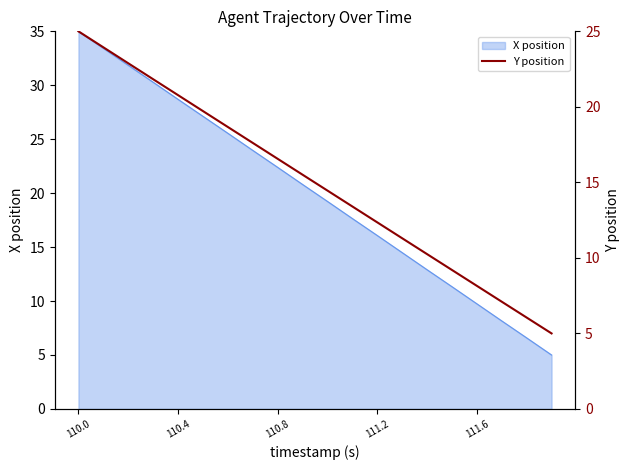

At which label does X position reach its peak?

110.0